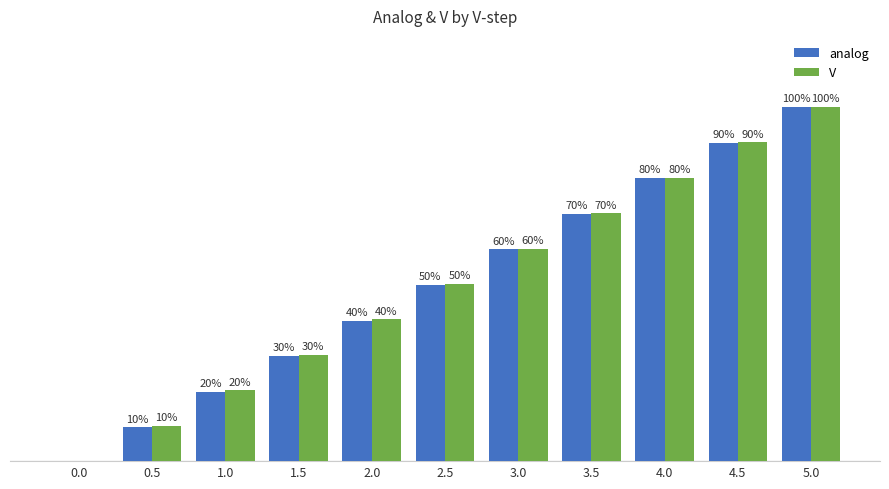

Is the value of V at 0.5 greater than the value of analog at 4.0?

No